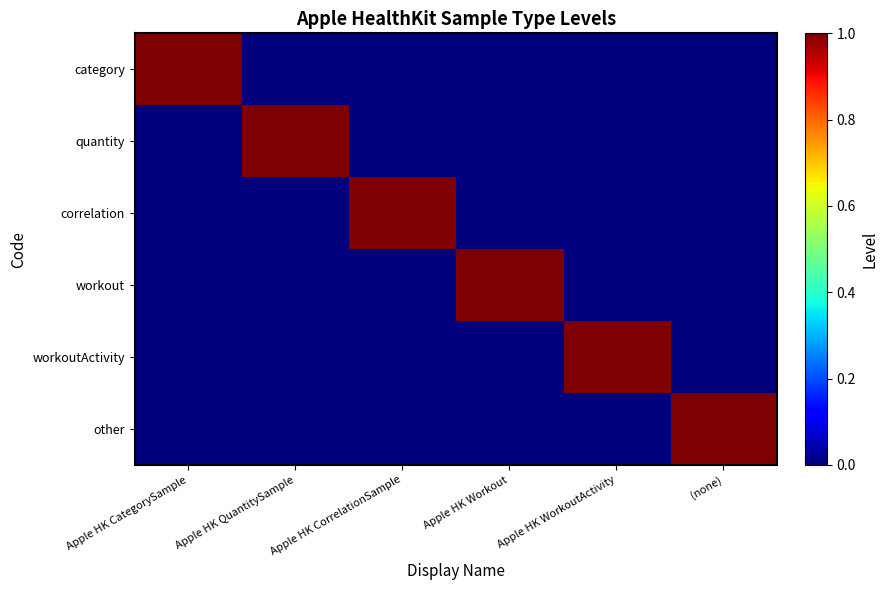

Which category has the highest value across all series?

Apple HK CategorySample